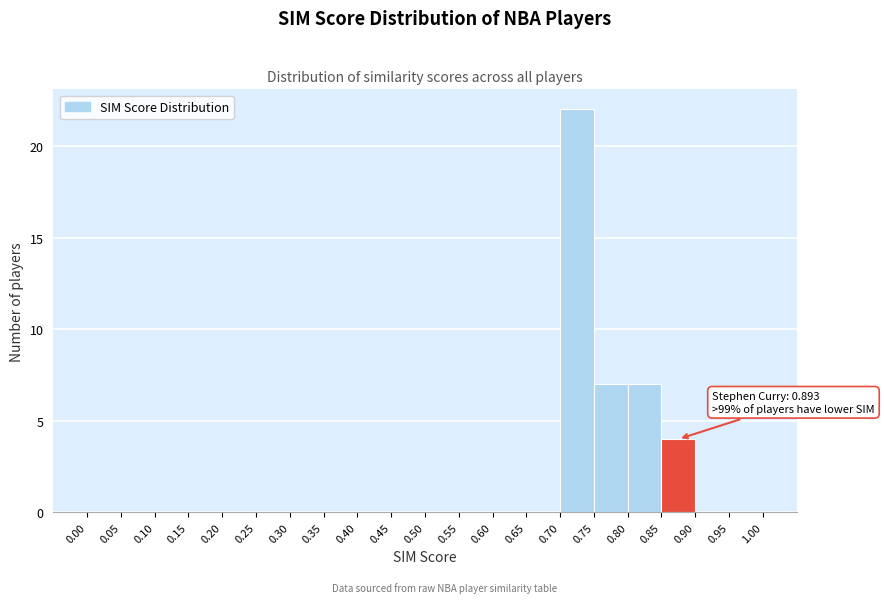

Over which range of the x-axis is the bar tallest?

0.70 to 0.75